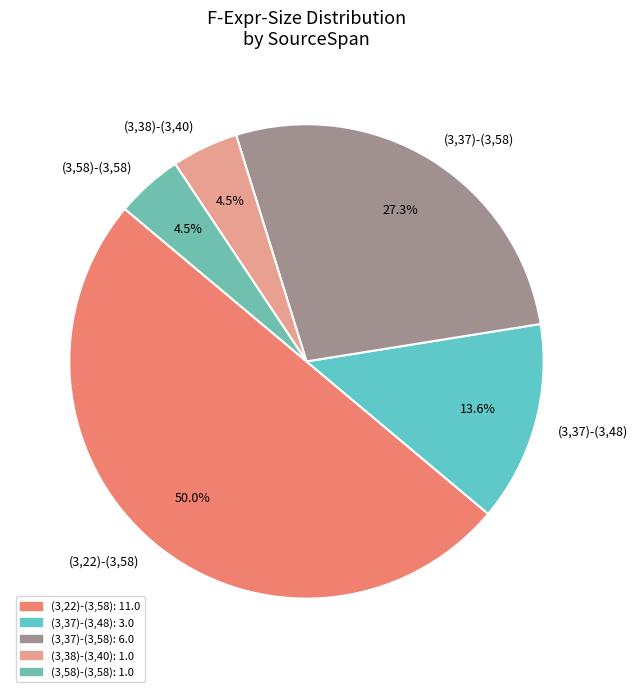

Which category has the biggest portion of the pie?

(3,22)-(3,58)